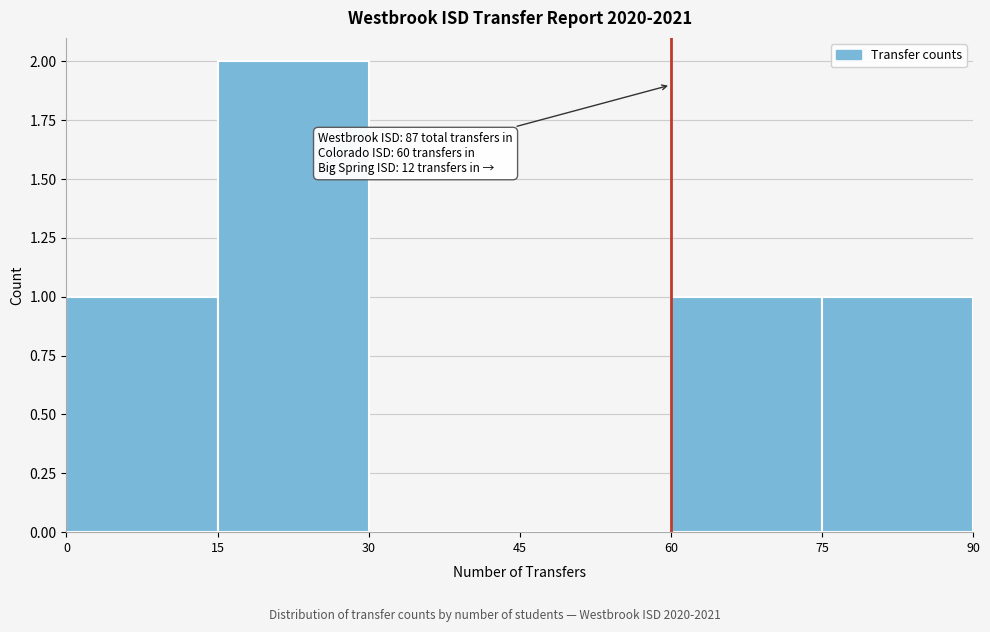

Which range on the x-axis has the tallest bar?

15 to 30